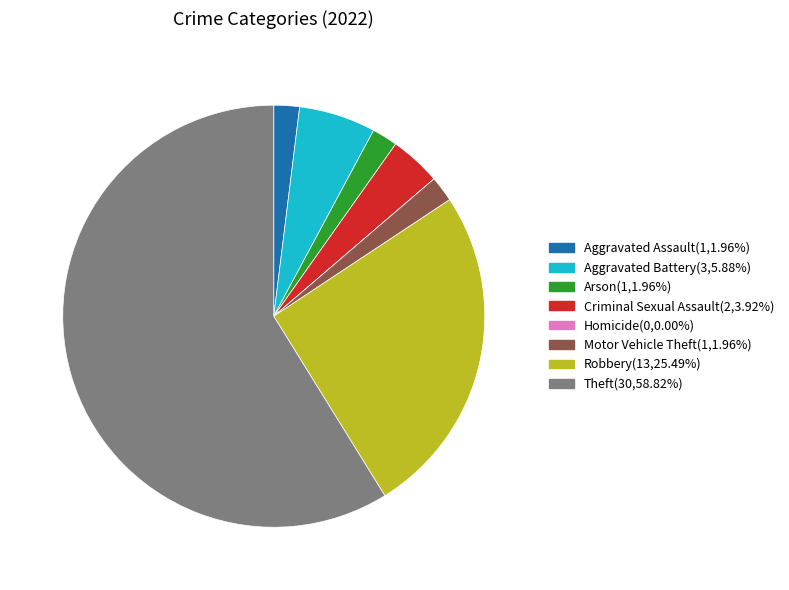

Combined, do Aggravated Battery(3,5.88%) and Aggravated Assault(1,1.96%) account for over 50%?

No